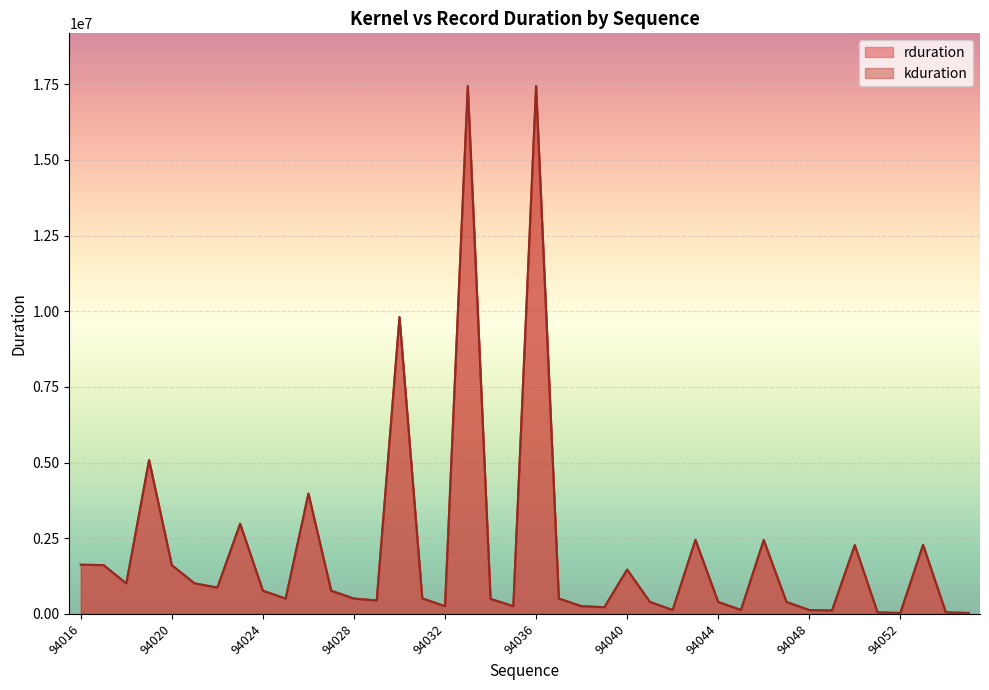

What is the highest value of the rduration series?

17436892